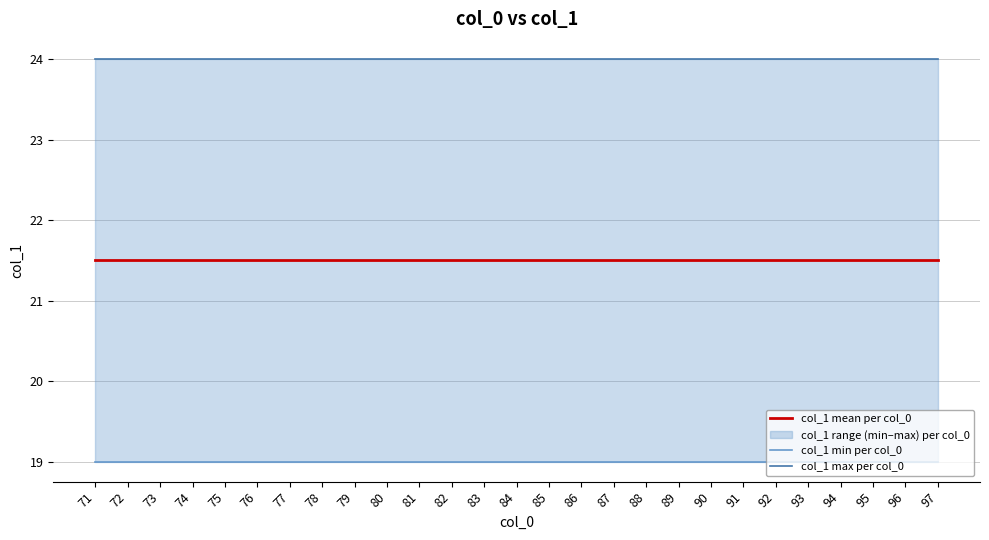

What is the value of the col_1 mean per col_0 point at the 23rd from the left?

21.5